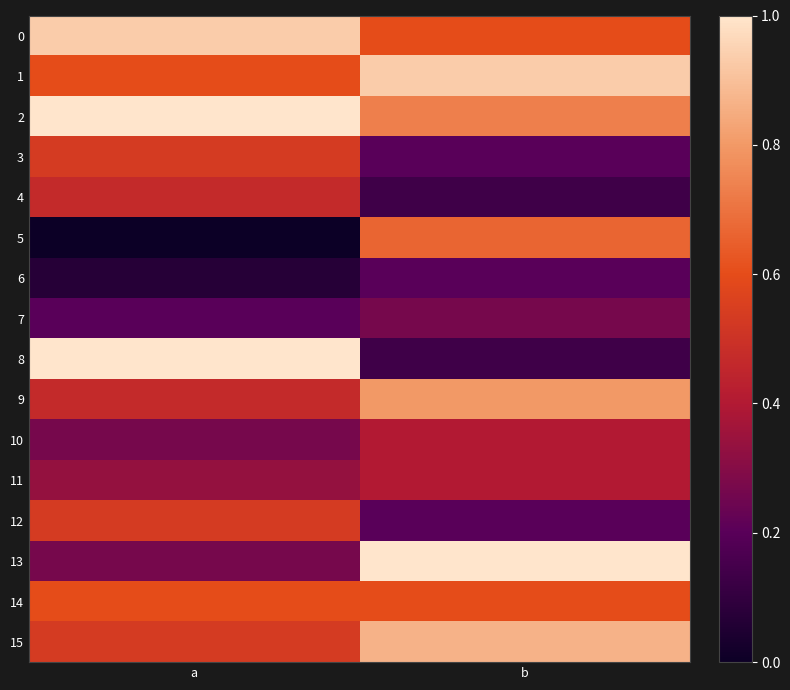

At which category is the sum across all series the highest?

b